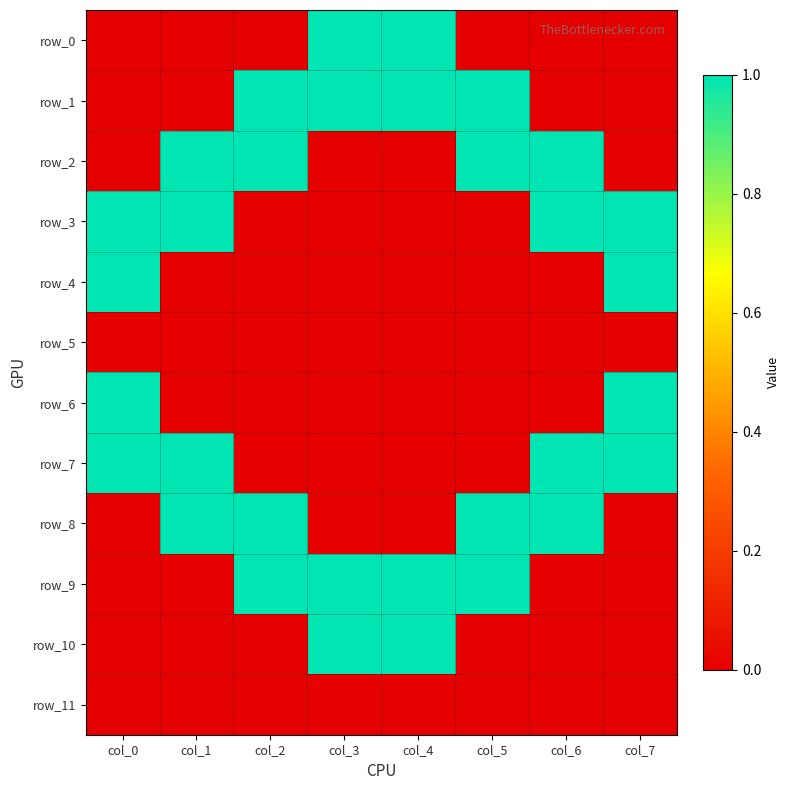

What is the total value across all series at col_4?

4